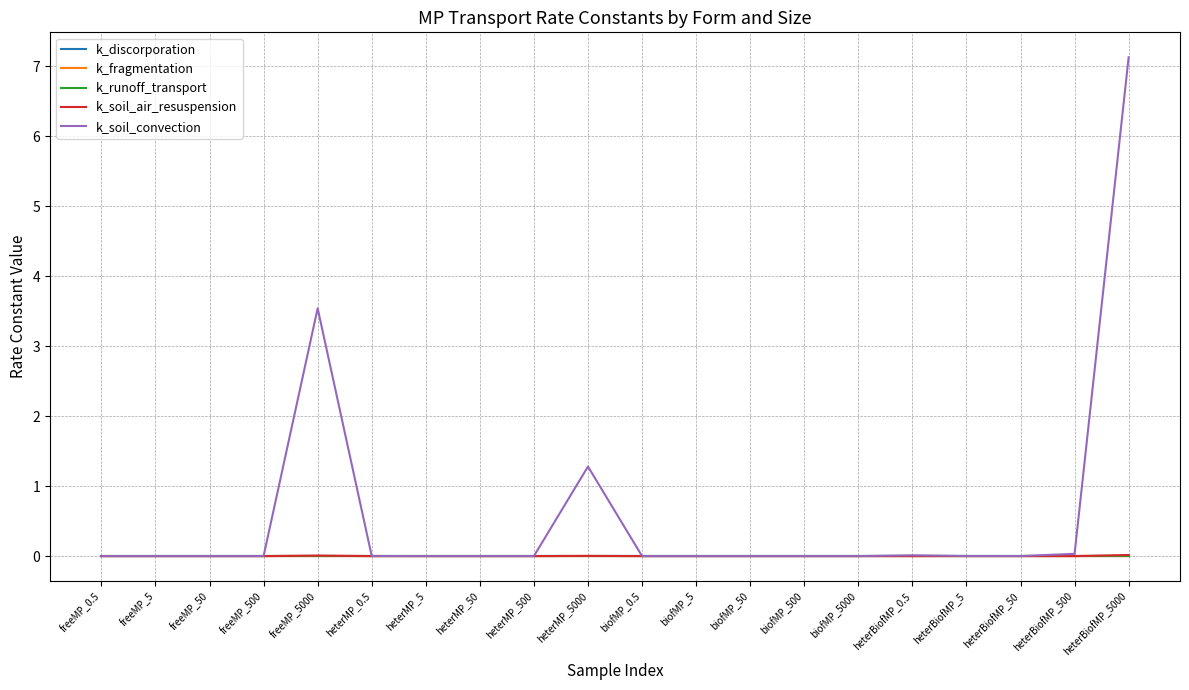

At which category does the chart reach its peak across all series?

heterBiofMP_5000